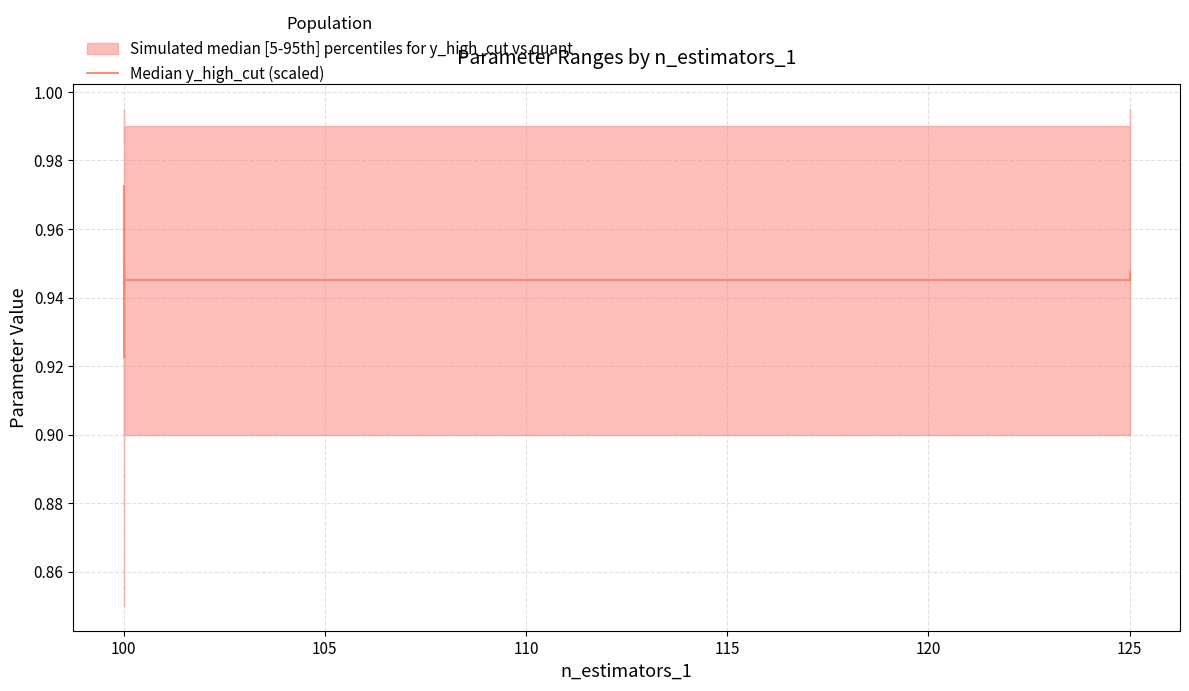

Reading left to right, list all the values displayed in this chart.

0.9	0.9	0.9	1.0	0.9	0.9	0.9	0.9	0.9	0.9	0.9	0.9	0.9	0.9	0.9